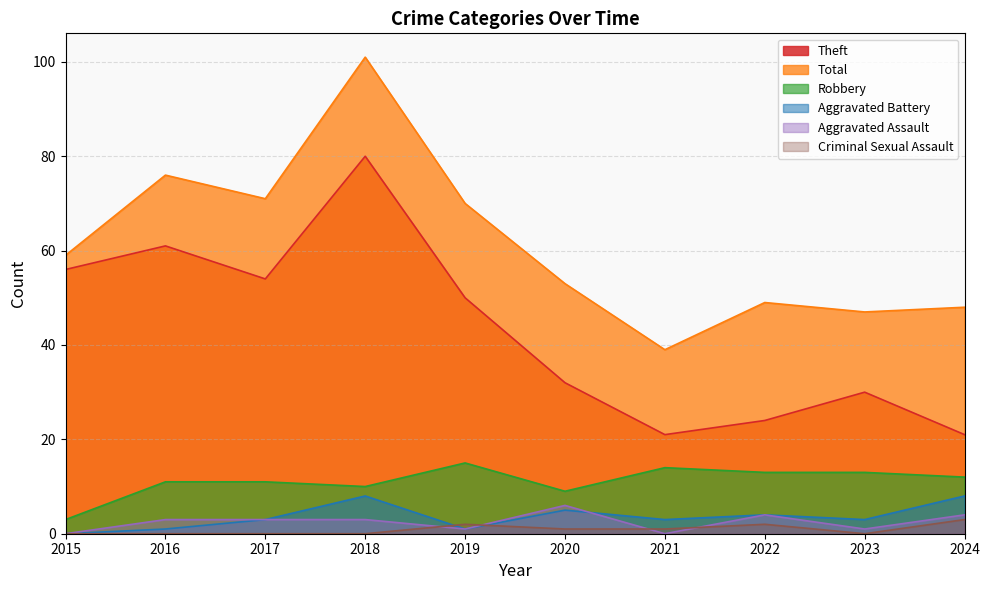

What is the average value of the Aggravated Battery series?

4